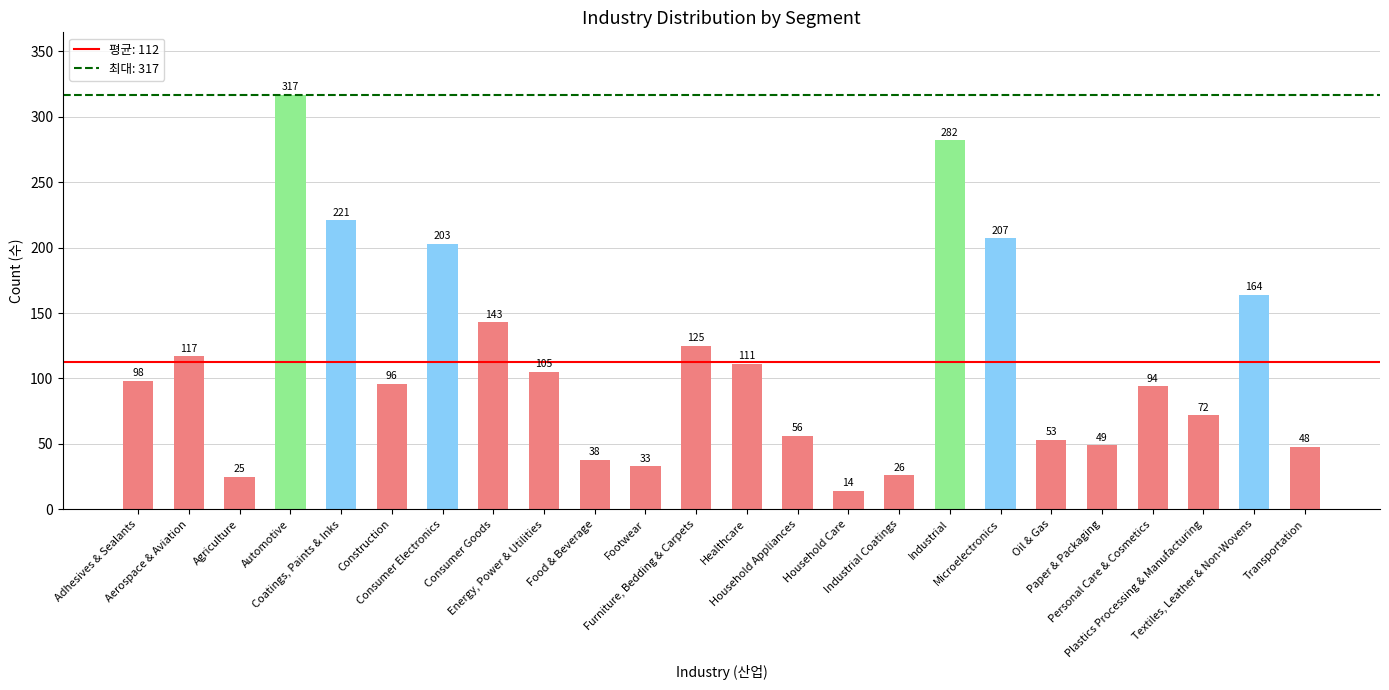

At which category does the chart reach its minimum across all series?

Household Care